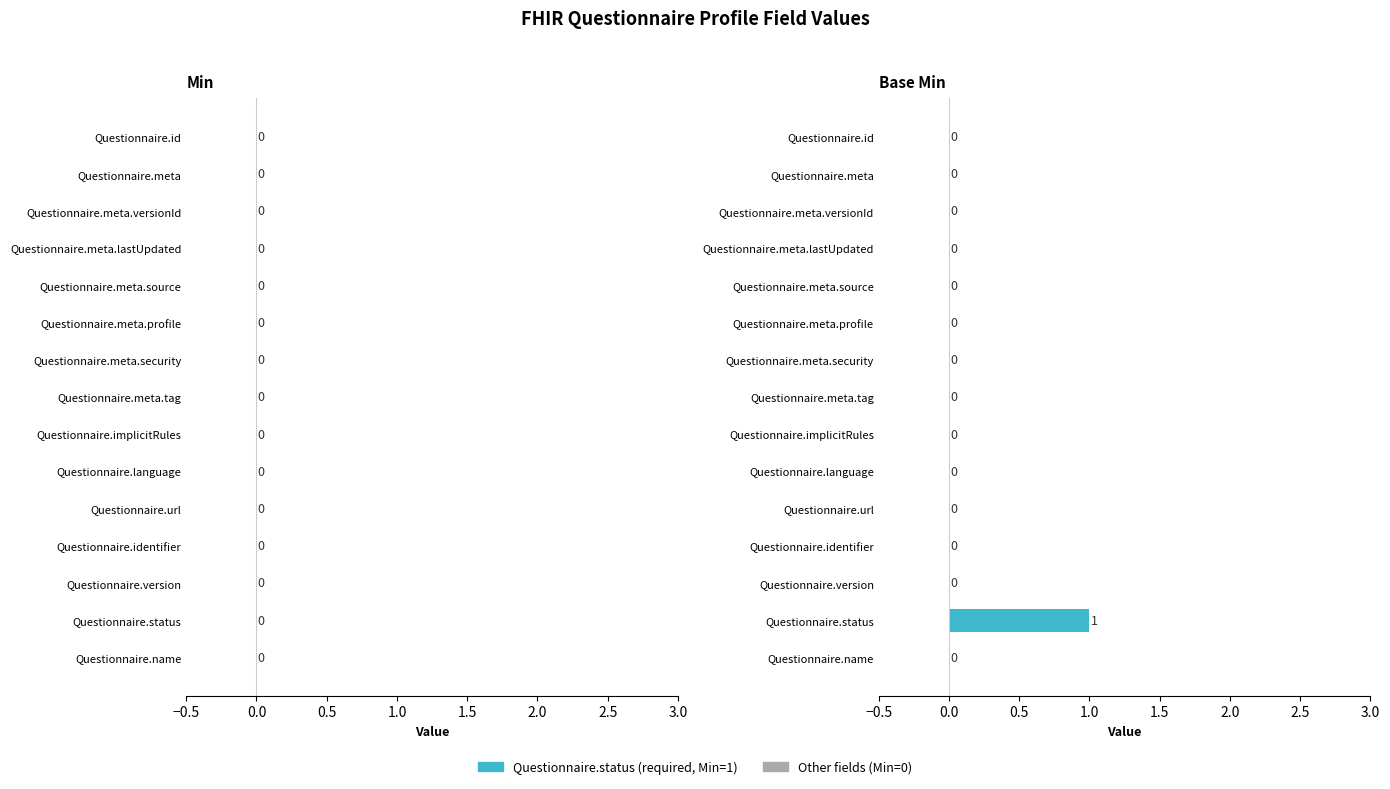

The chart shows a value of 0 at Questionnaire.meta.security. True or false?

True